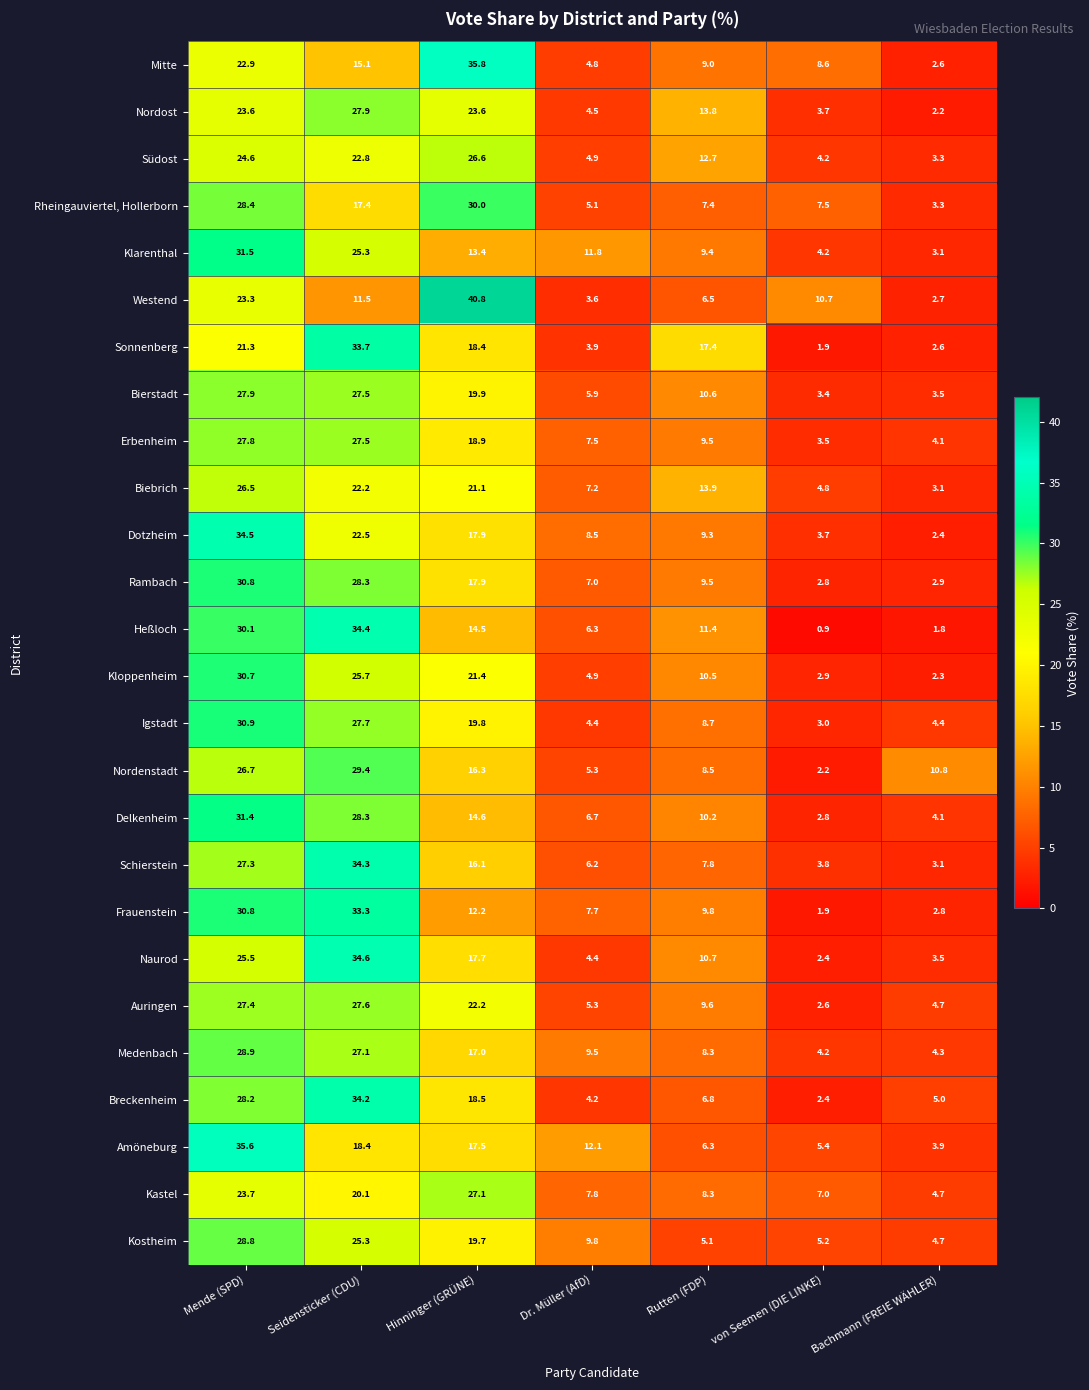

What is the sum of all Klarenthal values?

98.7